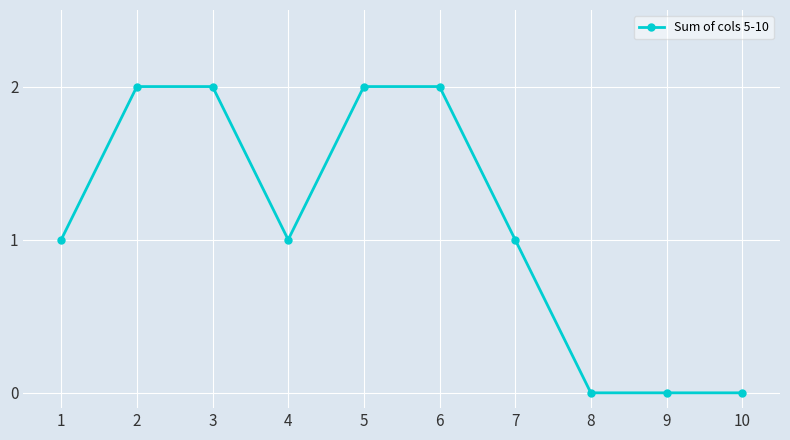

What is the value of the 5th point from the left?

2